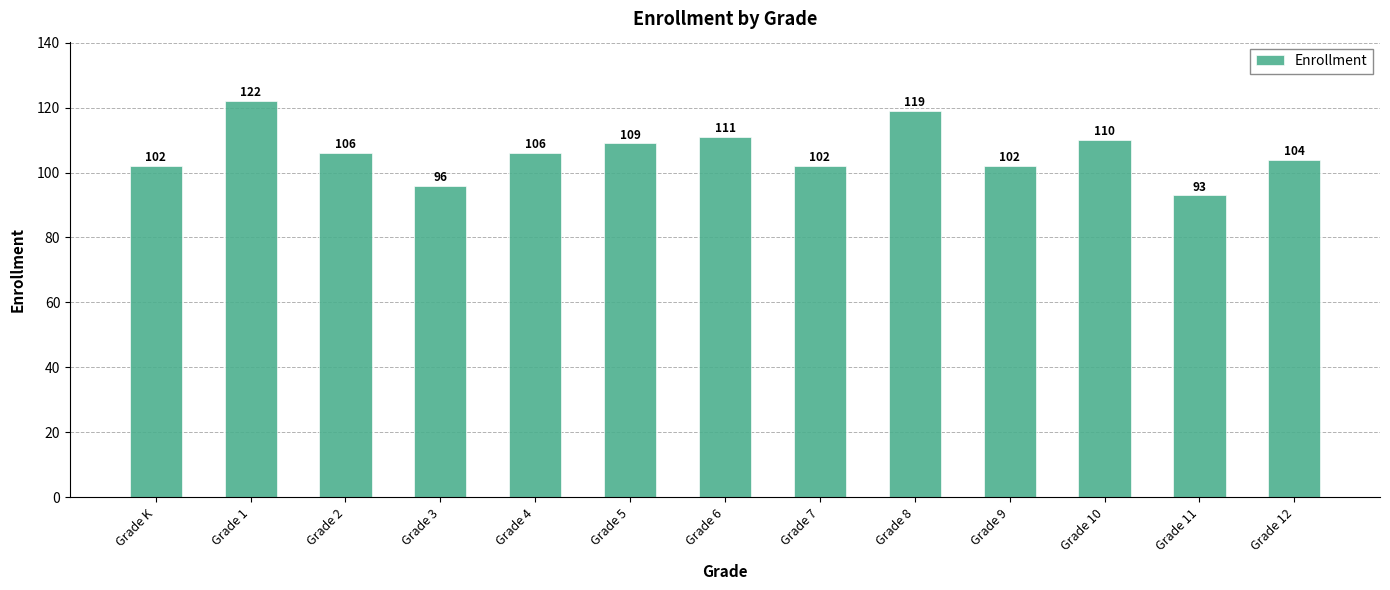

What is the maximum value shown in the chart?

122